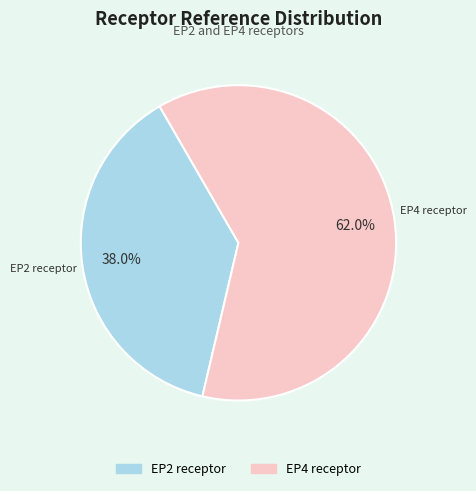

Is there a majority slice in this chart?

Yes